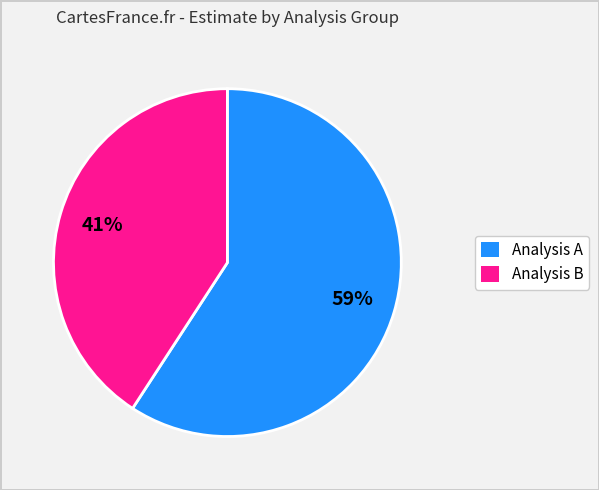

To the nearest percent, what percentage of the pie is Analysis B?

41%